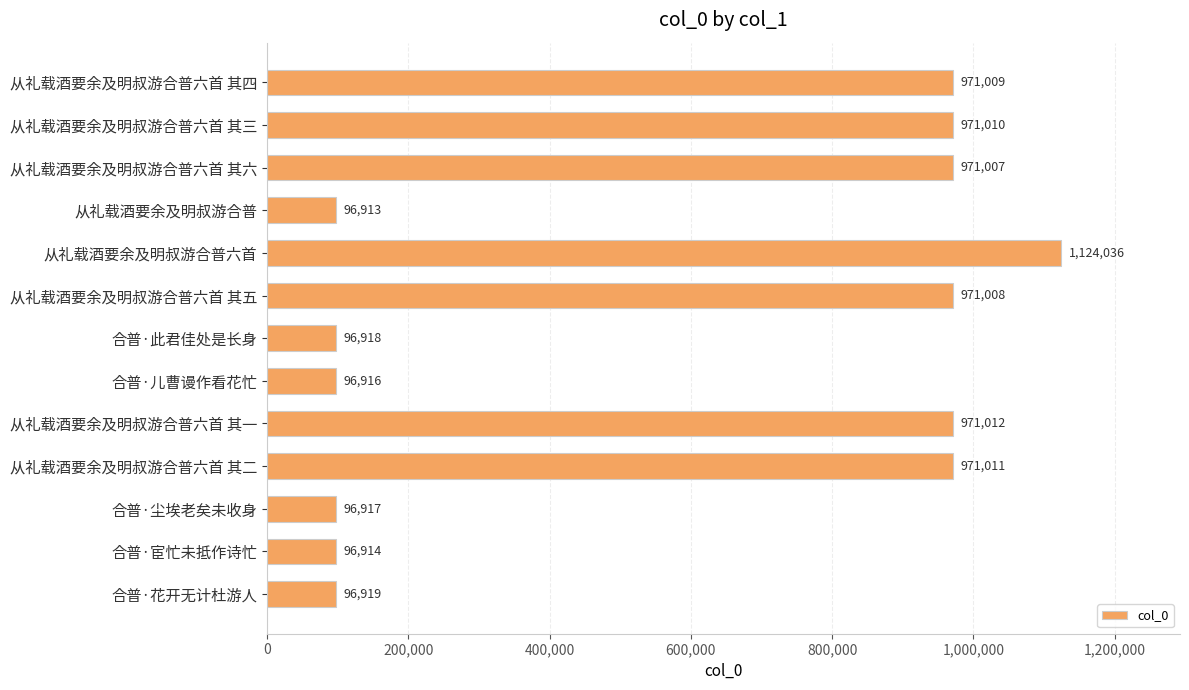

Where is the data nearest to the value 610474?

从礼载酒要余及明叔游合普六首 其六